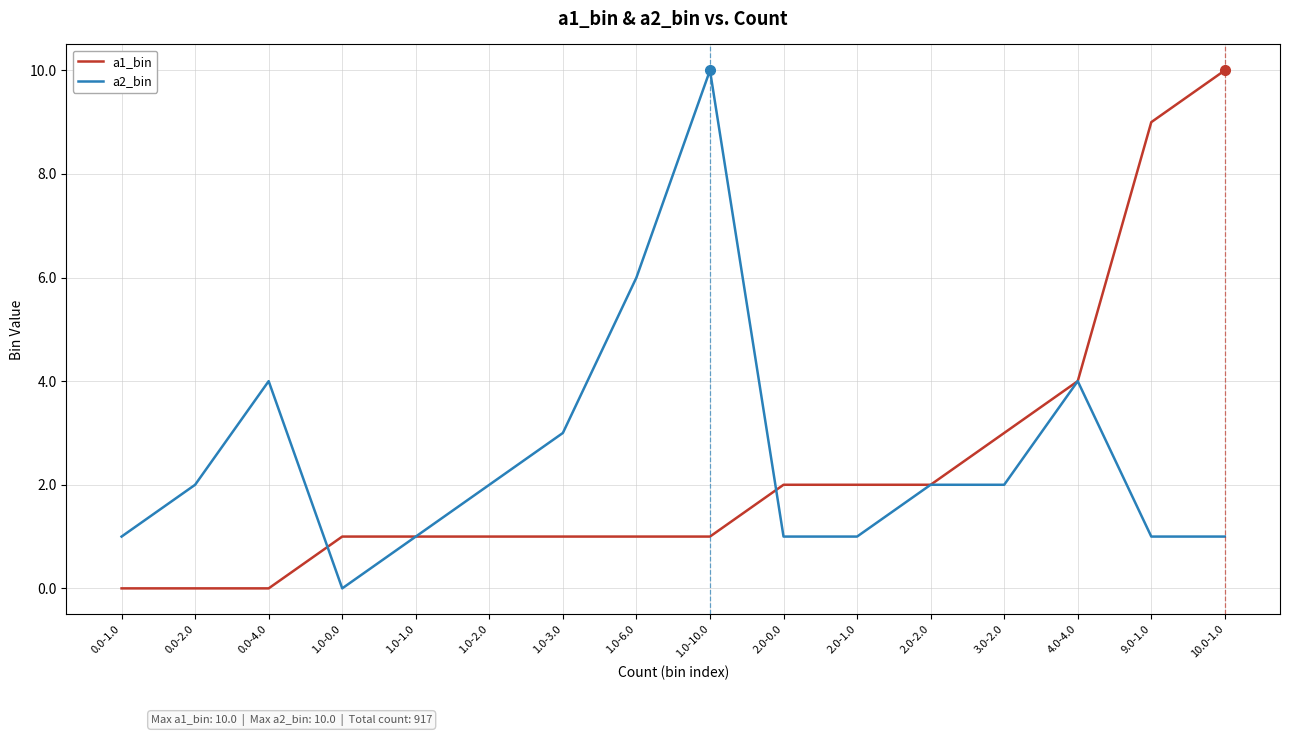

Does the chart display data point markers on the line(s)?

No